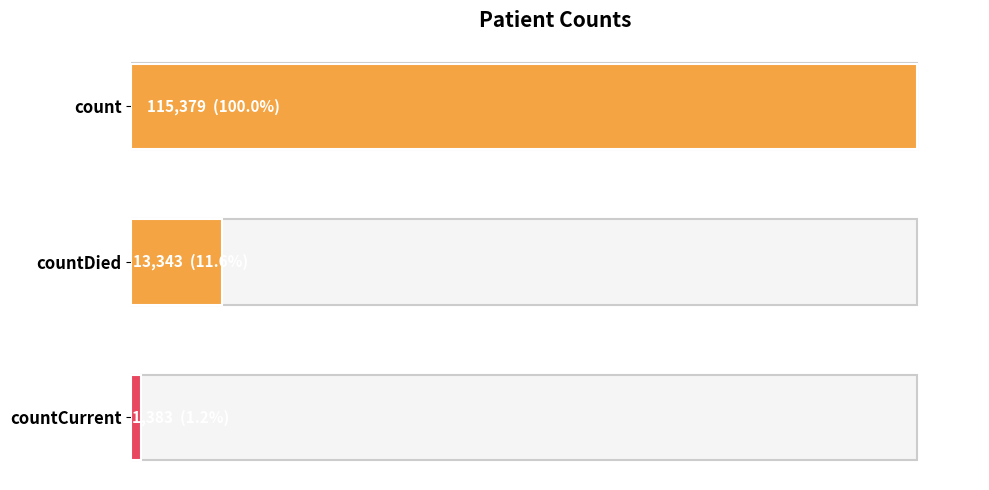

Are the bars horizontal?

Yes